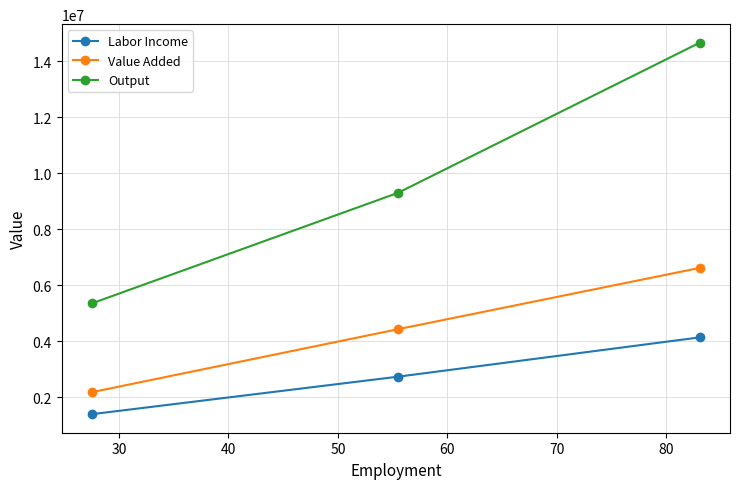

What is the value of the Output point at the 2nd from the left?

9308108.4